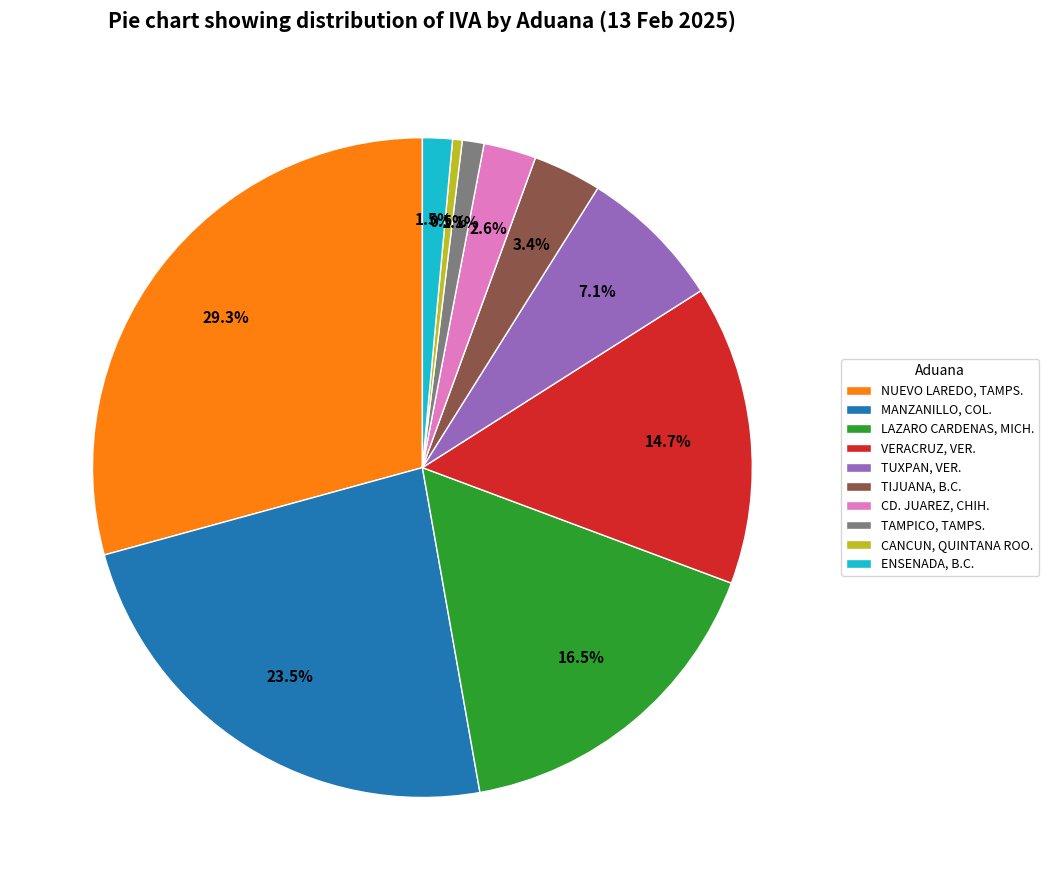

Is there any slice that represents more than half of the pie?

No